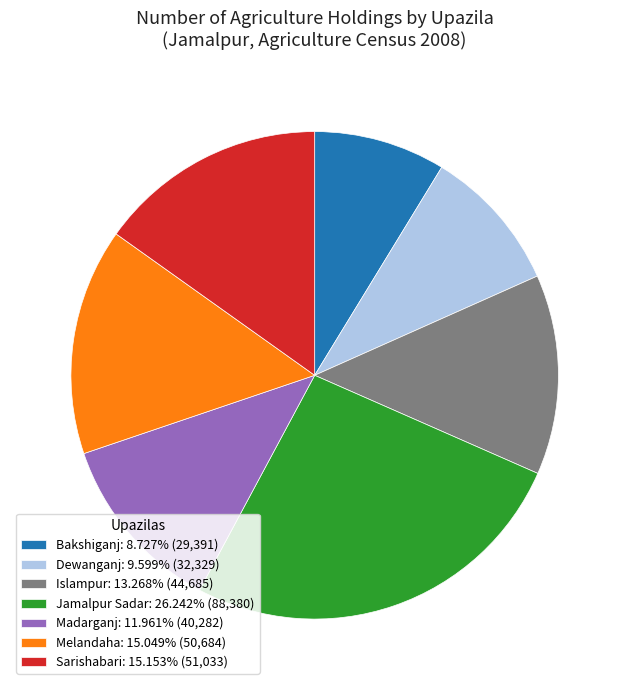

What is the smallest slice in the pie chart?

Bakshiganj